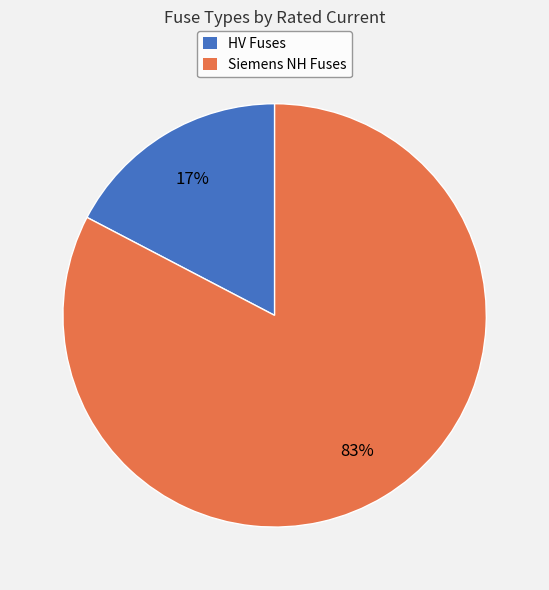

To the nearest percent, what is the average slice percentage?

50%